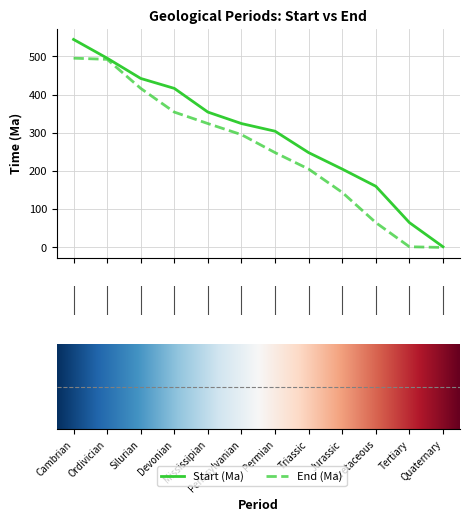

At how many categories does at least one series exceed 231?

8